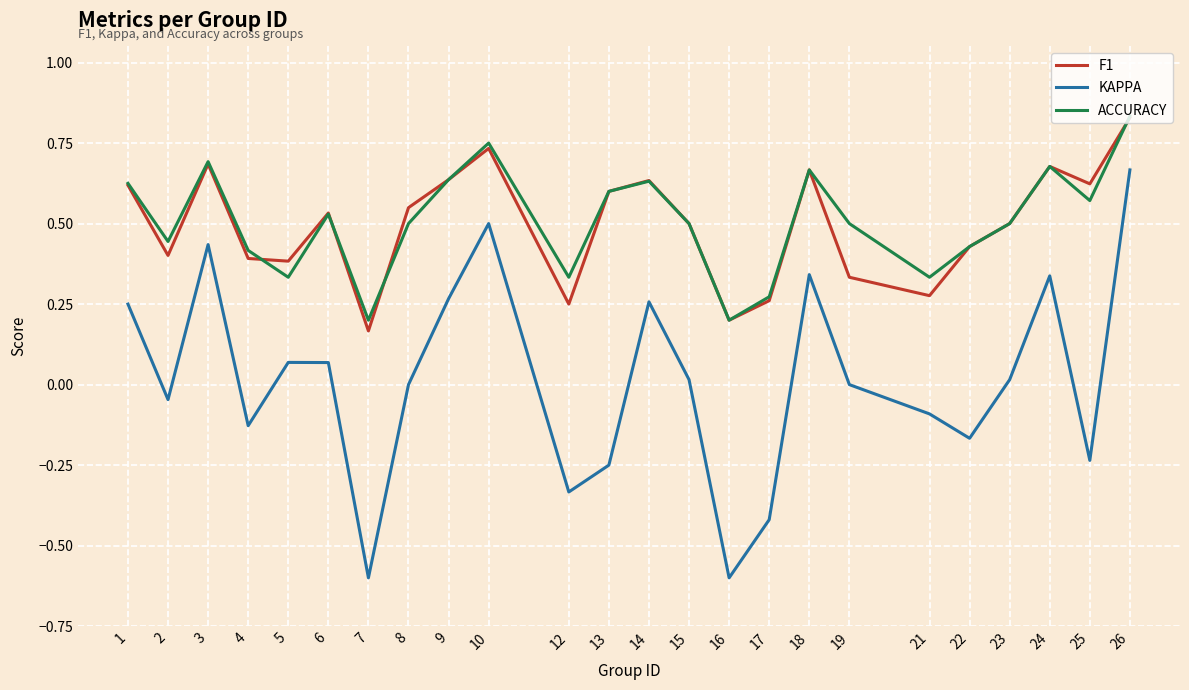

How many interior local peaks does the ACCURACY series have?

6